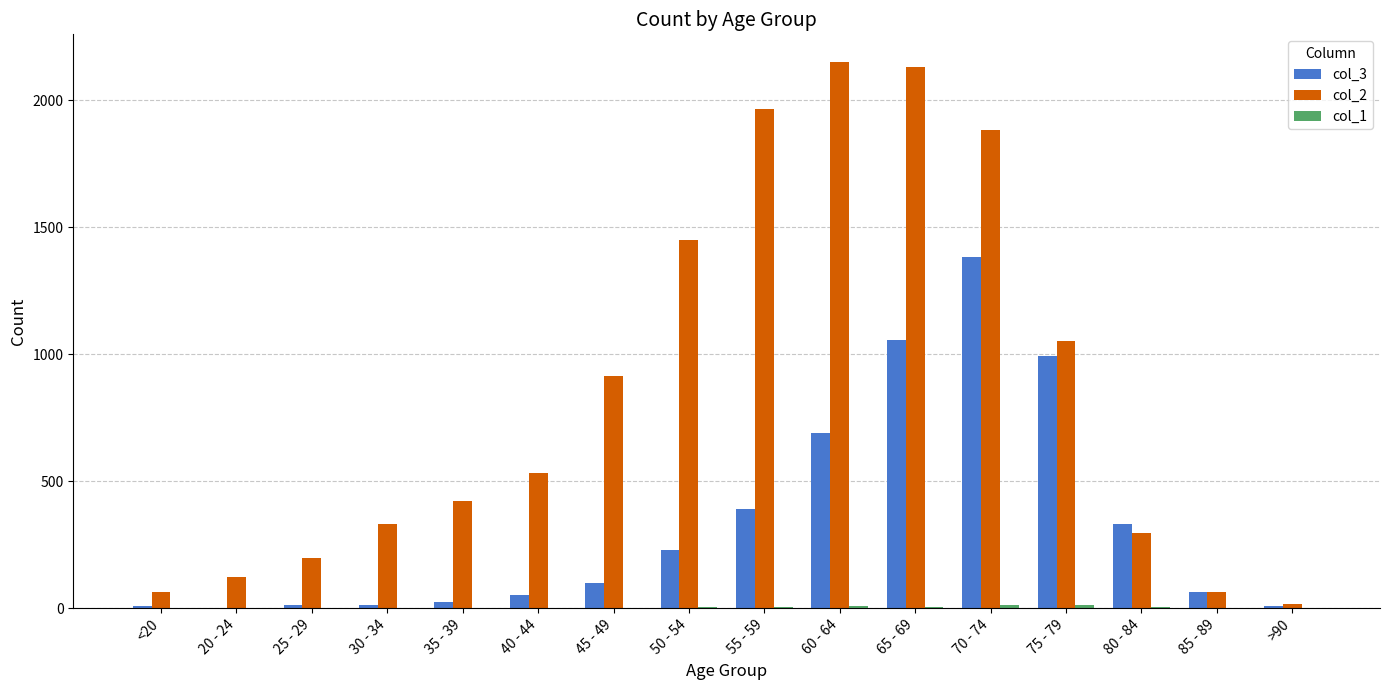

At which category is the sum across all series the highest?

70 - 74